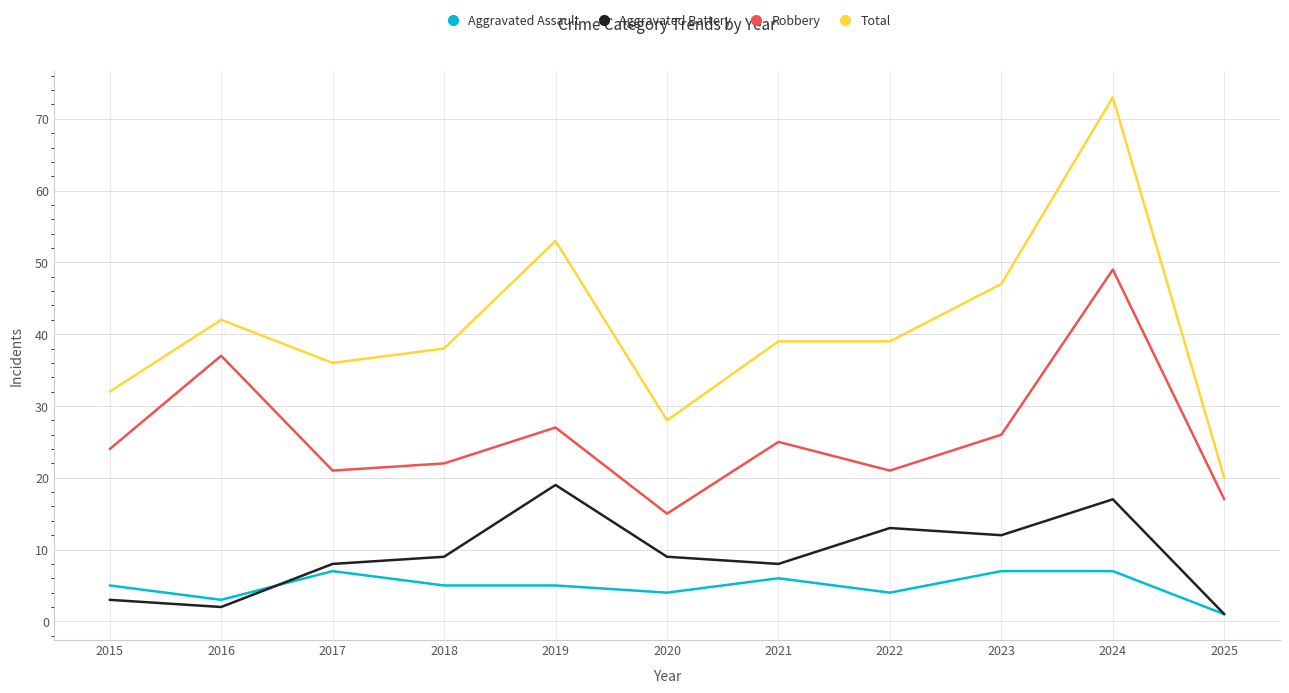

True or false: Aggravated Battery and Robbery intersect in this chart.

False